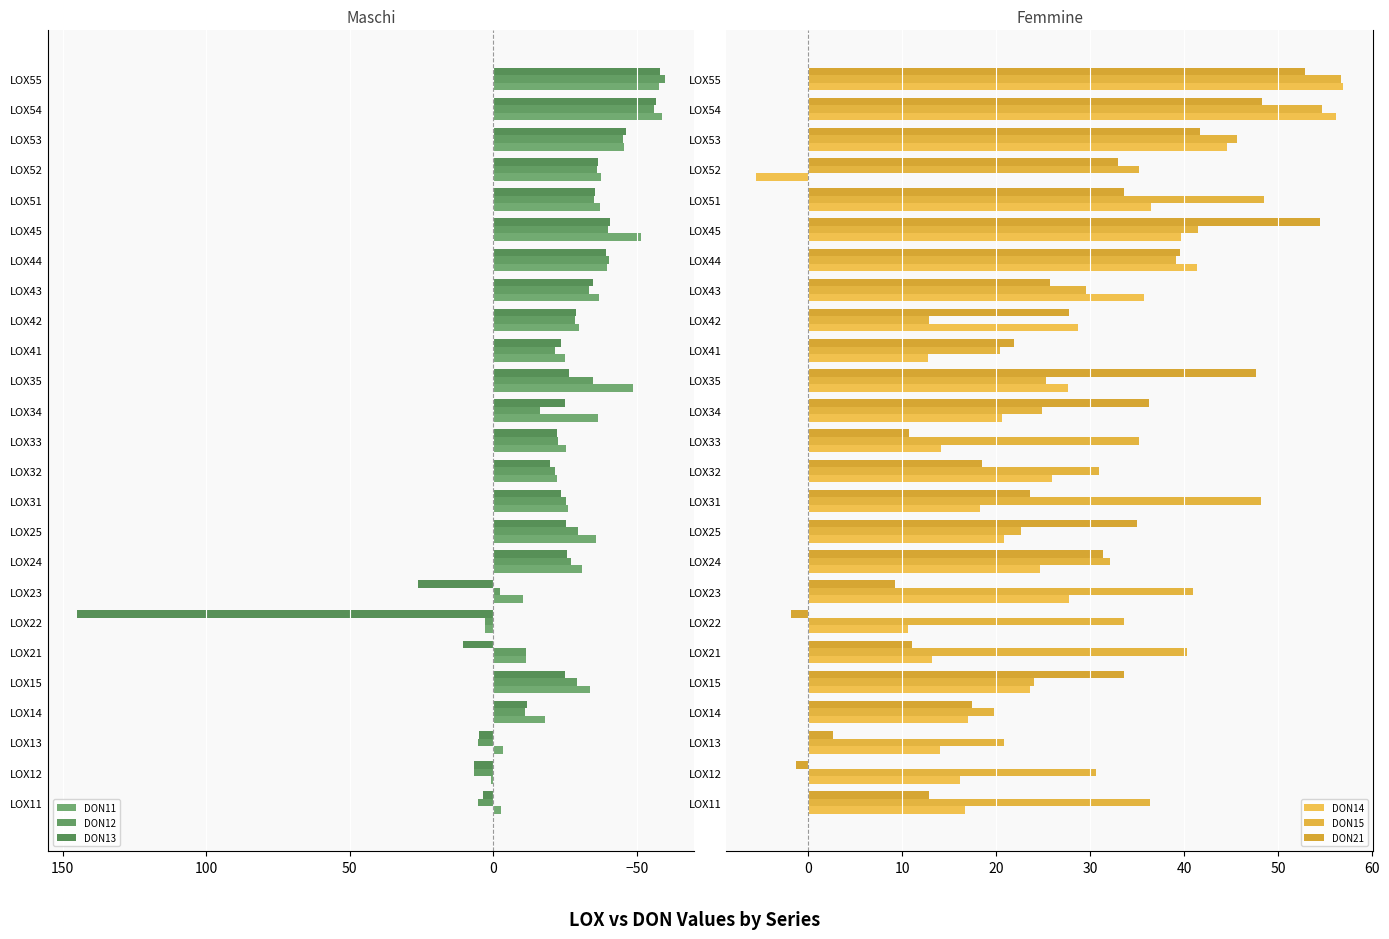

How many values in DON14 are above zero?

24